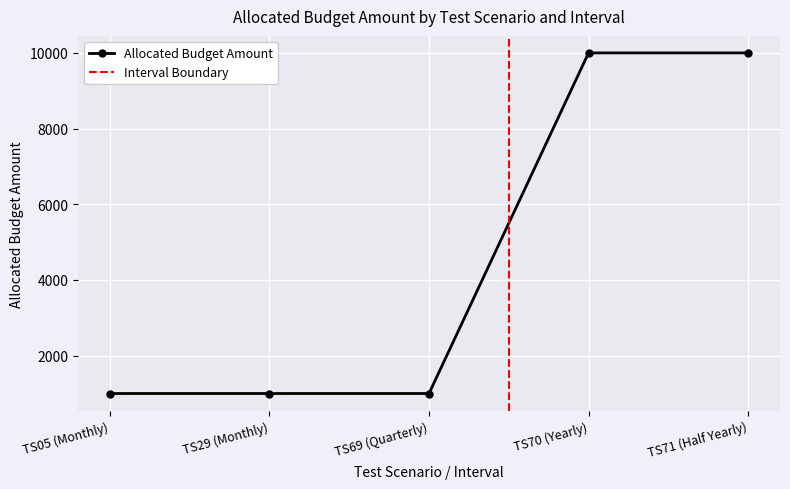

Reading left to right, list all the values displayed in this chart.

1000	1000	1000	10000	10000